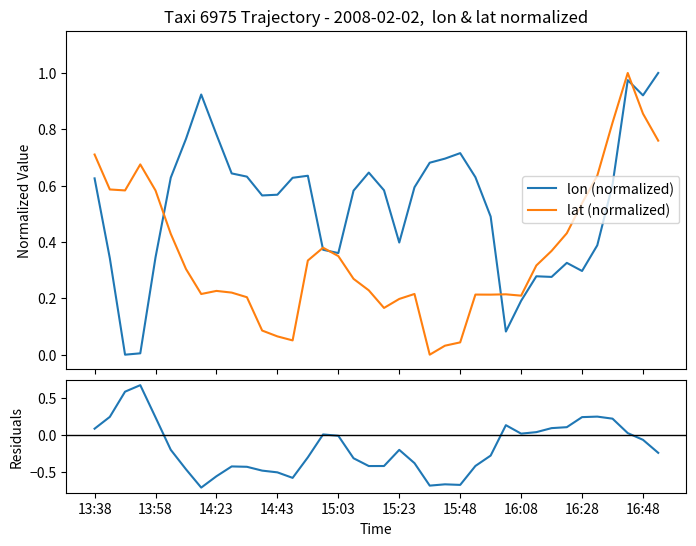

Which category has the highest value across all series?

37